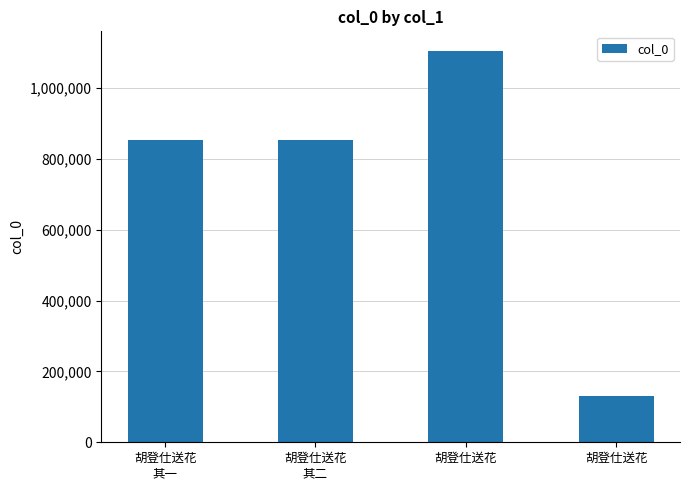

How many bars are there in total?

4